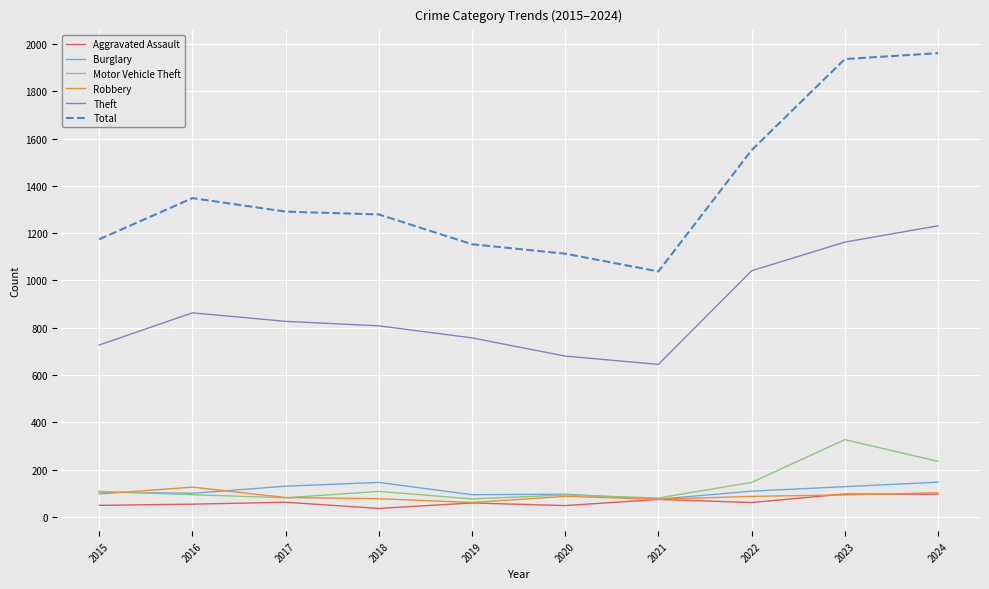

Is the value of Motor Vehicle Theft at 2016 greater than the value of Burglary at 2017?

No